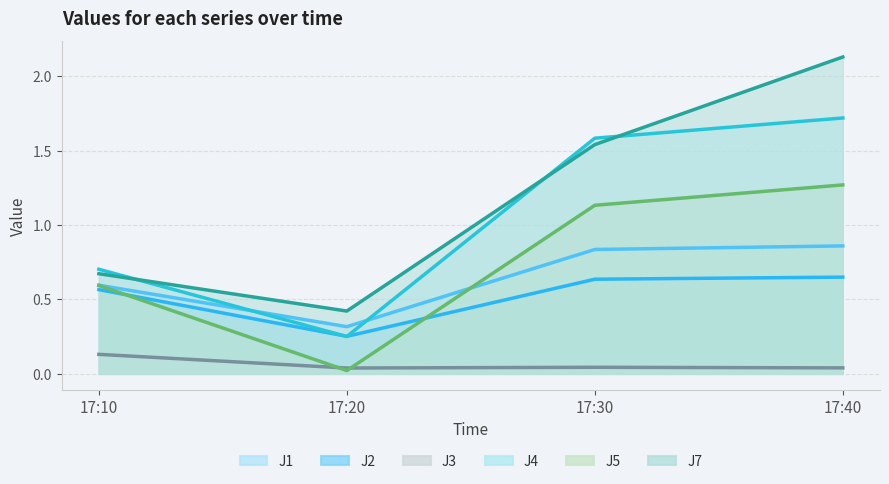

What is the value of the J7 point at the 3rd from the left?

1.5